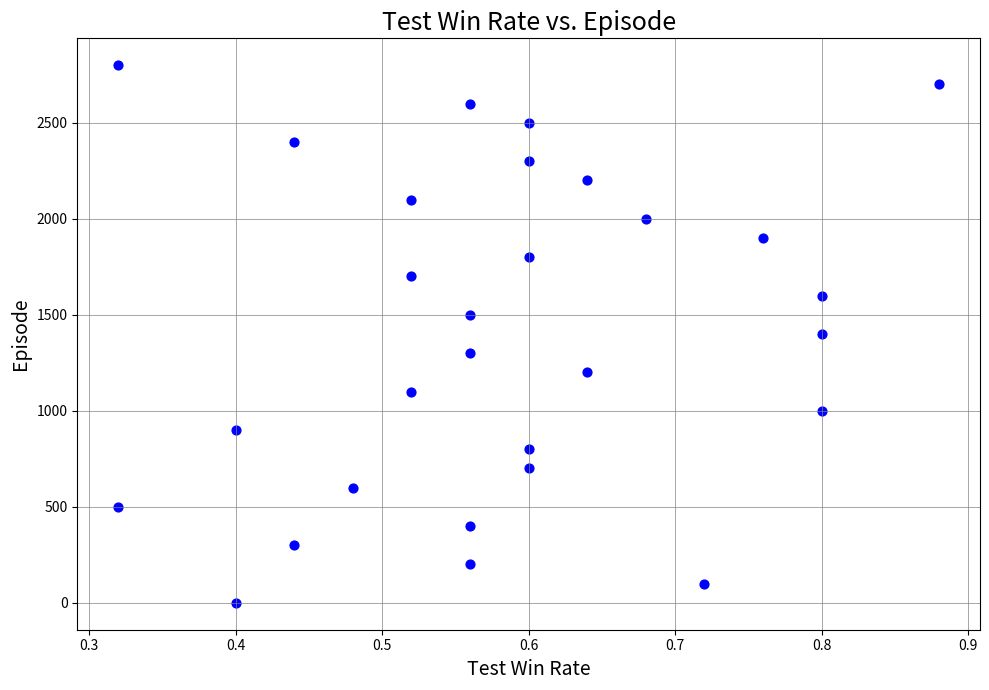

What is the range of Y values (max minus min)?

2800